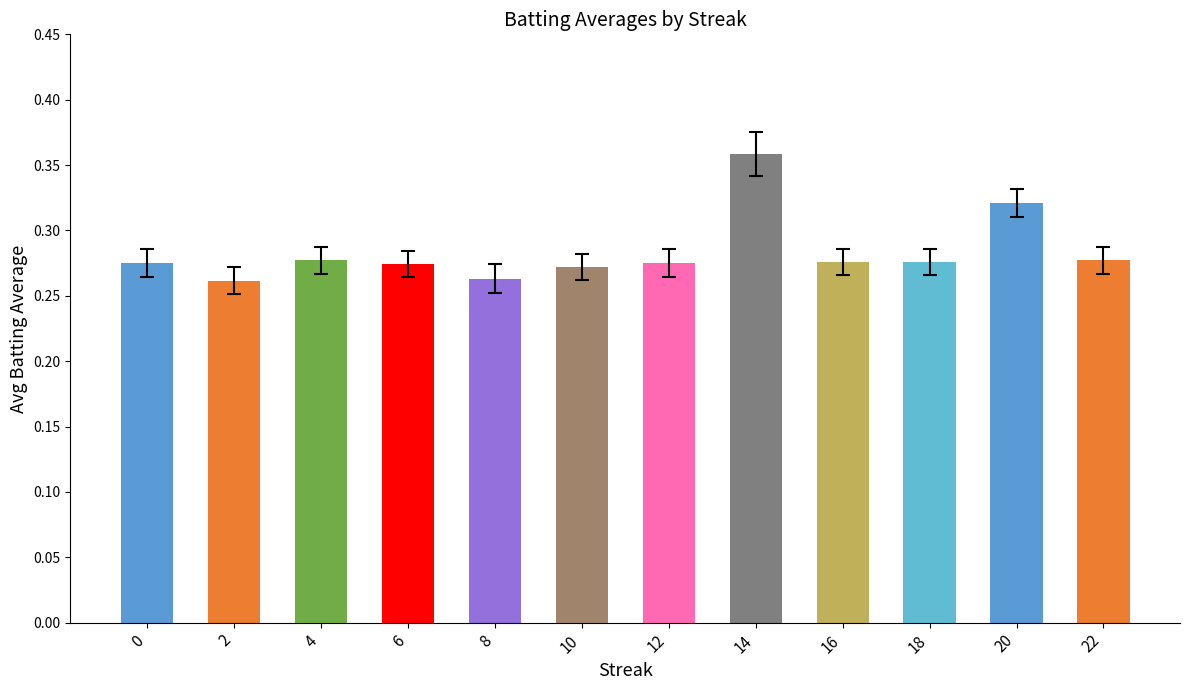

How many data points does each series have?

12